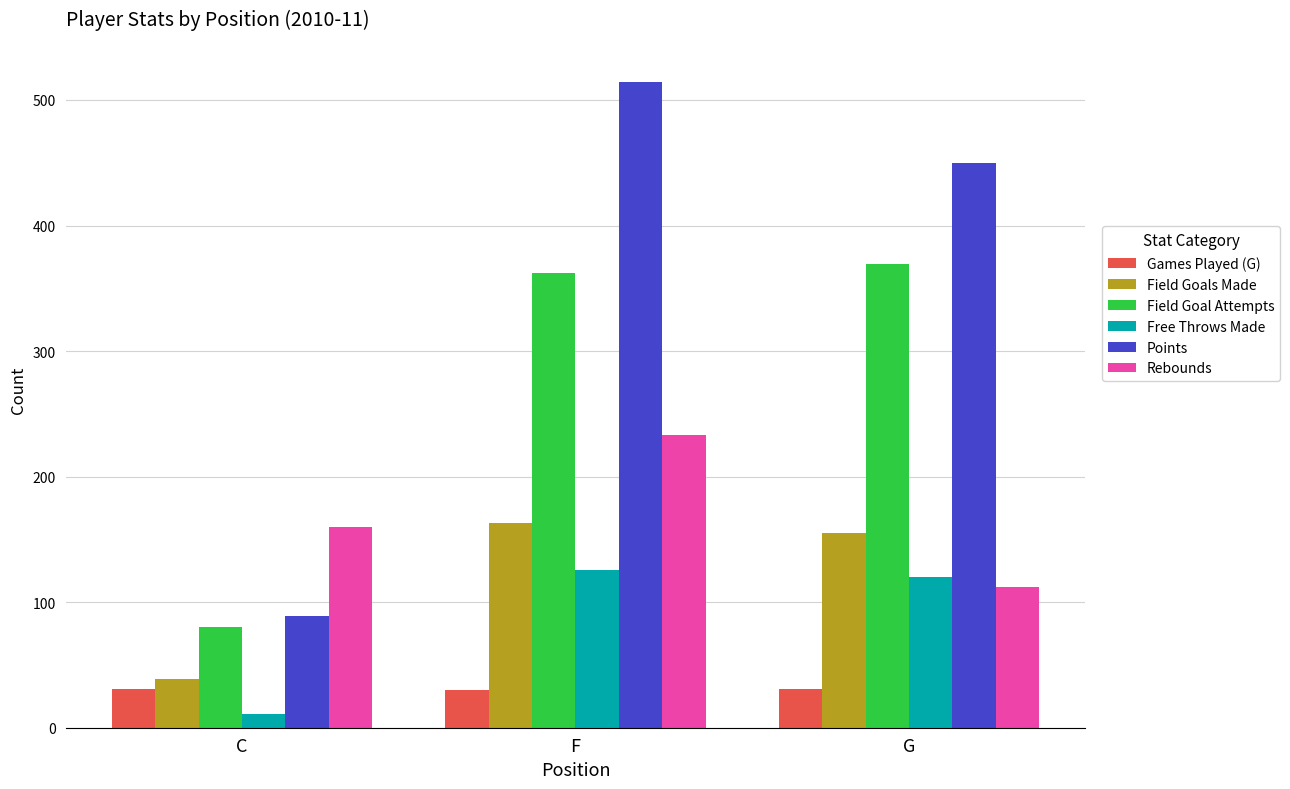

At which label is Points closest to 301?

G